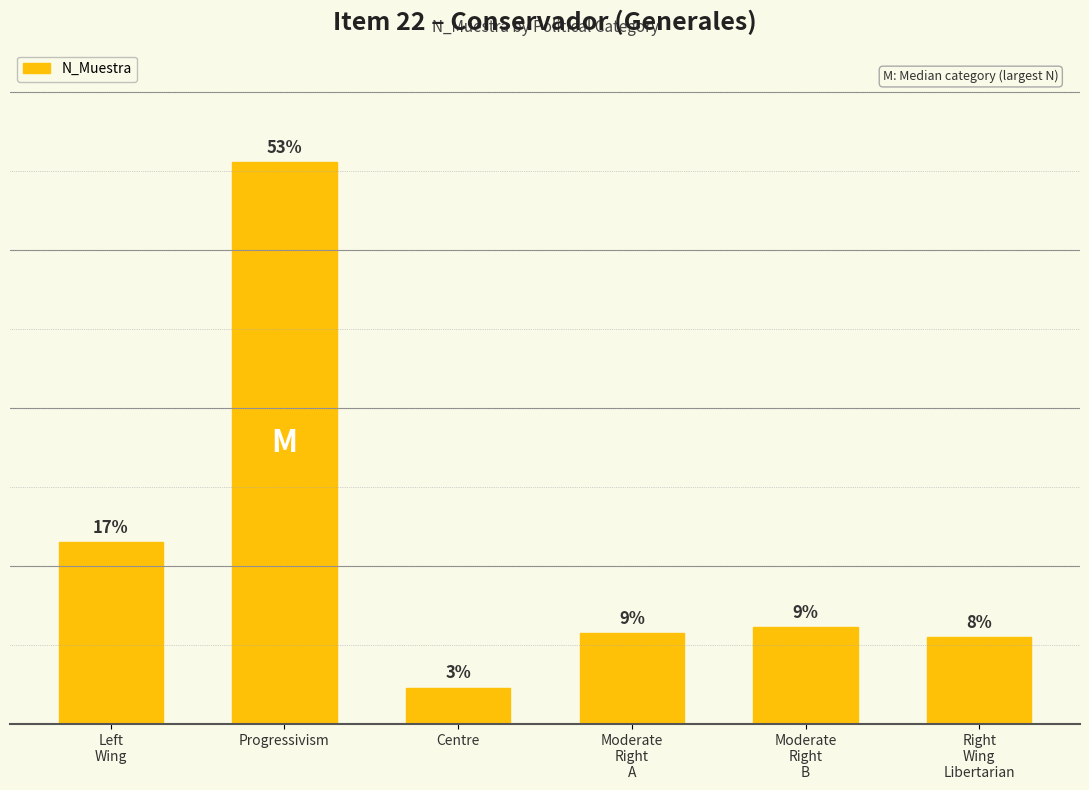

Does the chart contain any negative values?

No